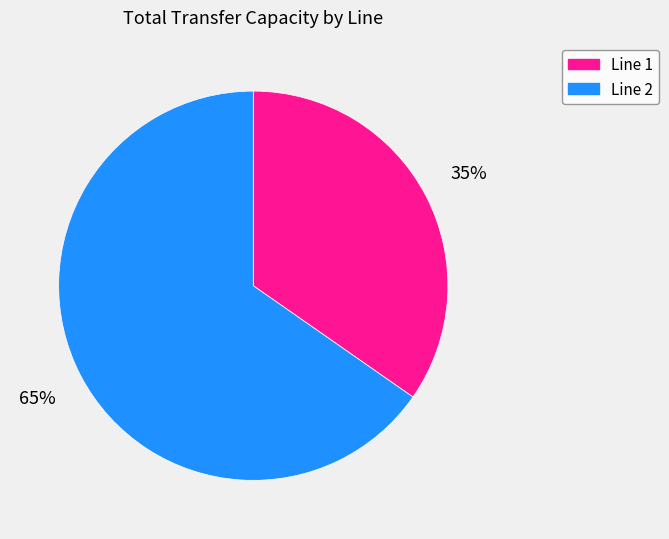

Which category has the biggest portion of the pie?

Line 2